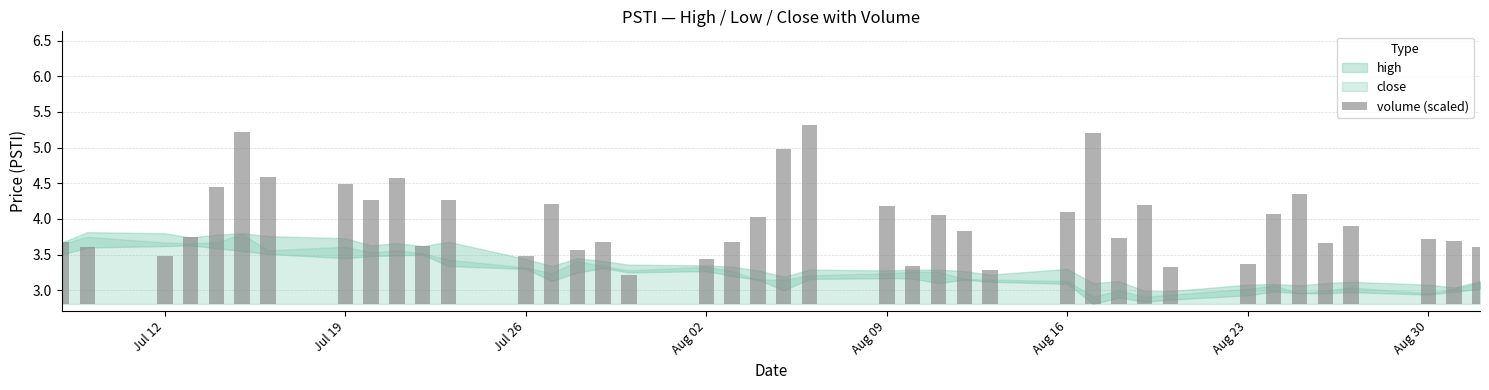

Reading right to left, what are all the values shown in this chart?

0.8	0.9	0.9	1.1	0.8	1.5	1.3	0.6	0.5	1.4	0.9	2.4	1.3	0.5	1.0	1.2	0.5	1.4	2.5	2.2	1.2	0.9	0.6	0.4	0.9	0.8	1.4	0.7	1.5	0.8	1.8	1.4	1.7	1.8	2.4	1.6	0.9	0.7	0.8	0.9